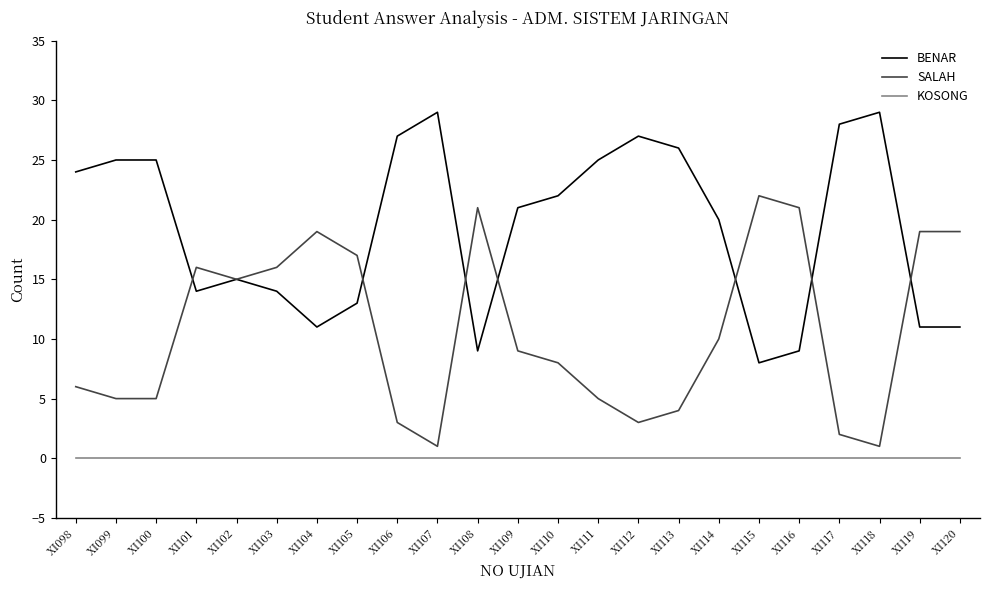

What is the difference between the highest and lowest values at XI106?

27